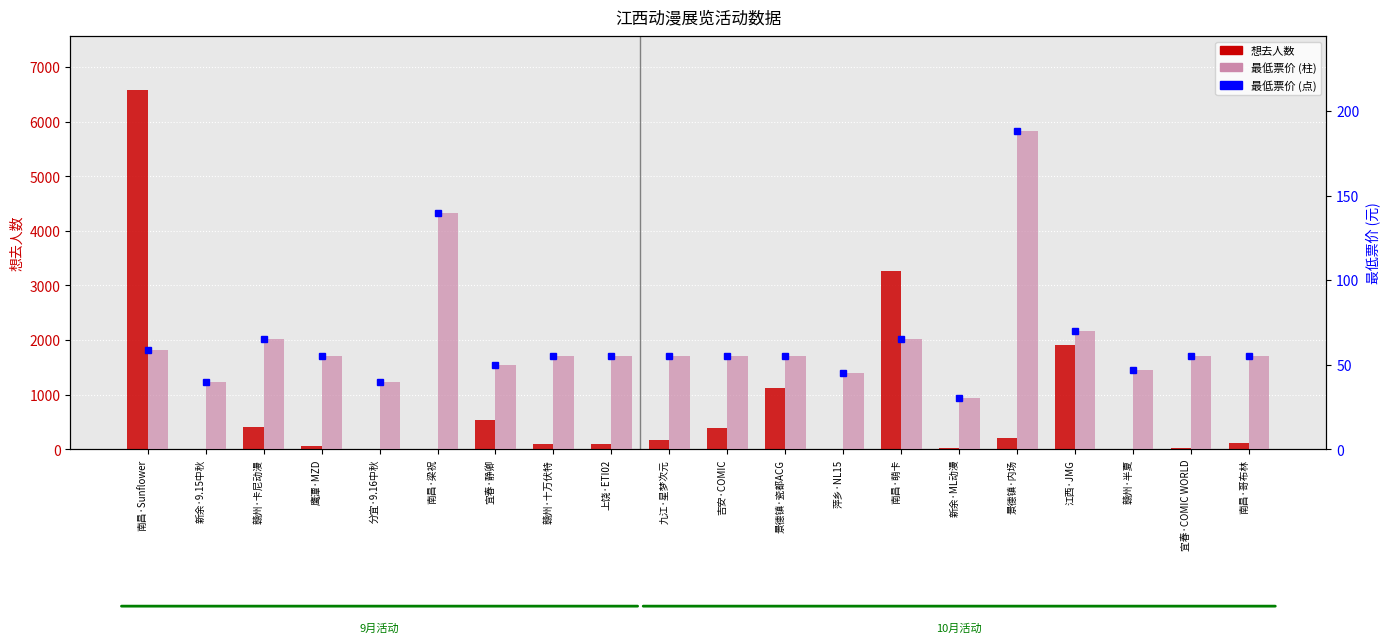

What position from the right is 景德镇·瓷都ACG?

9